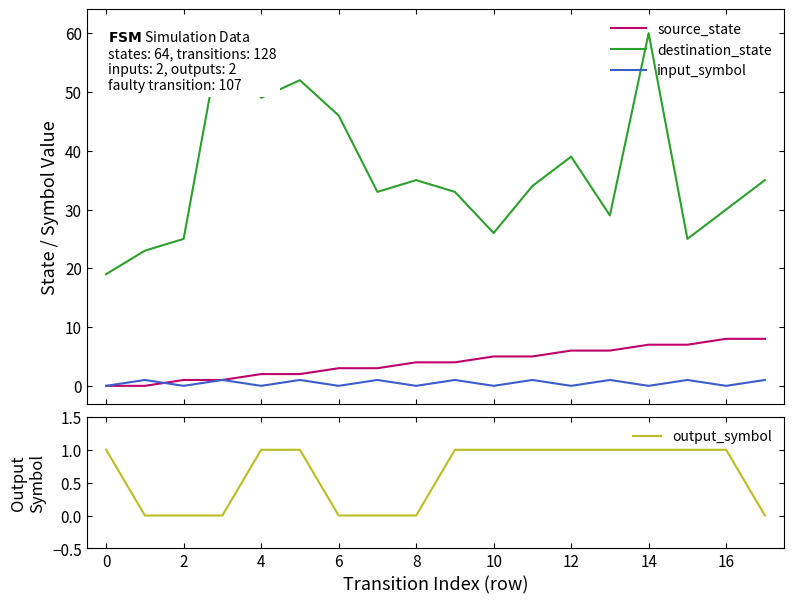

What is the maximum value for input_symbol?

1